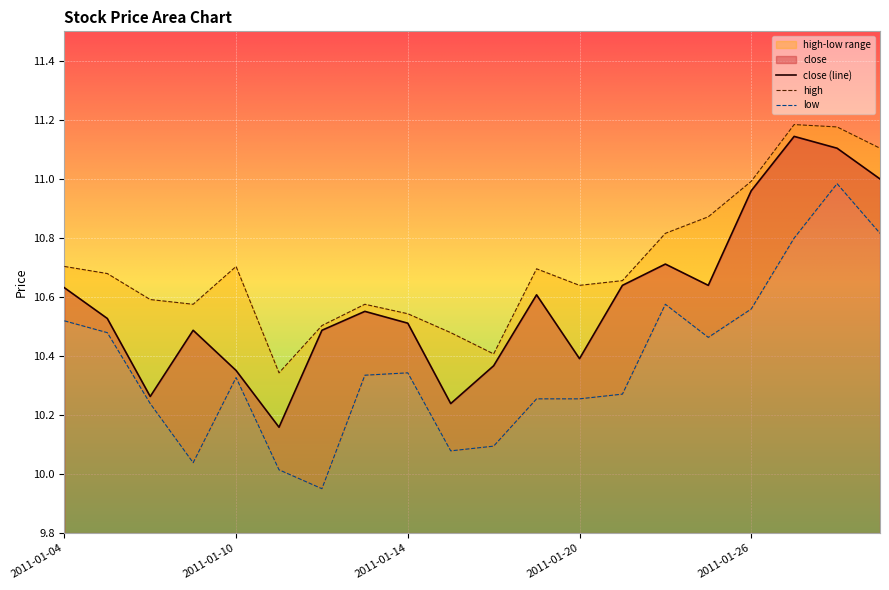

What is the value of the low point at the 17th from the left?

10.6